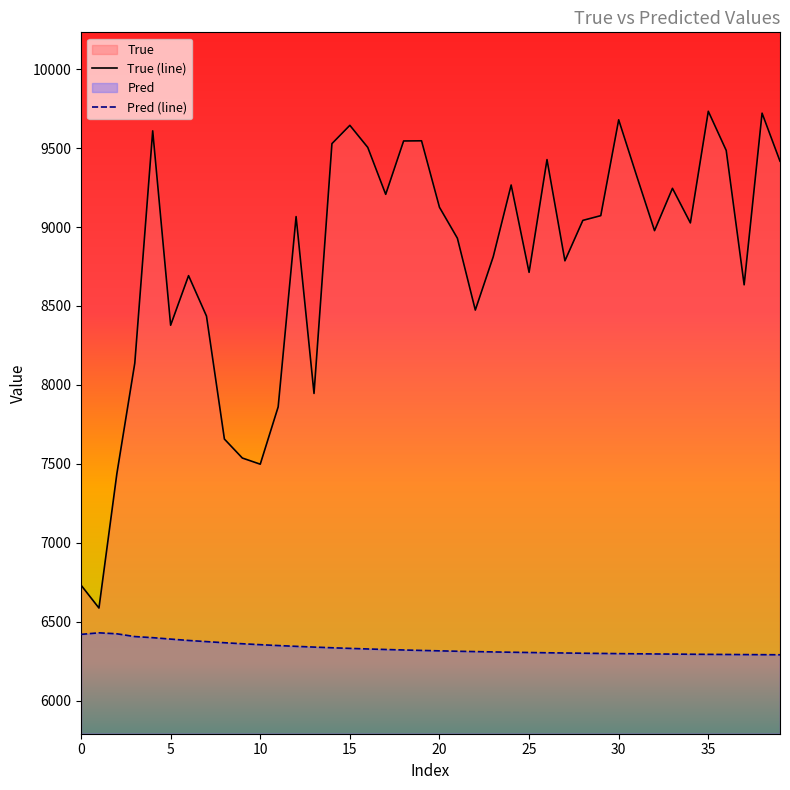

Does the chart display data point markers on the line(s)?

No